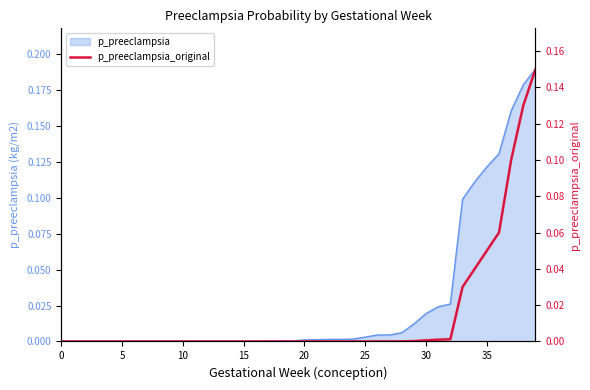

Does the chart have visible grid lines?

No